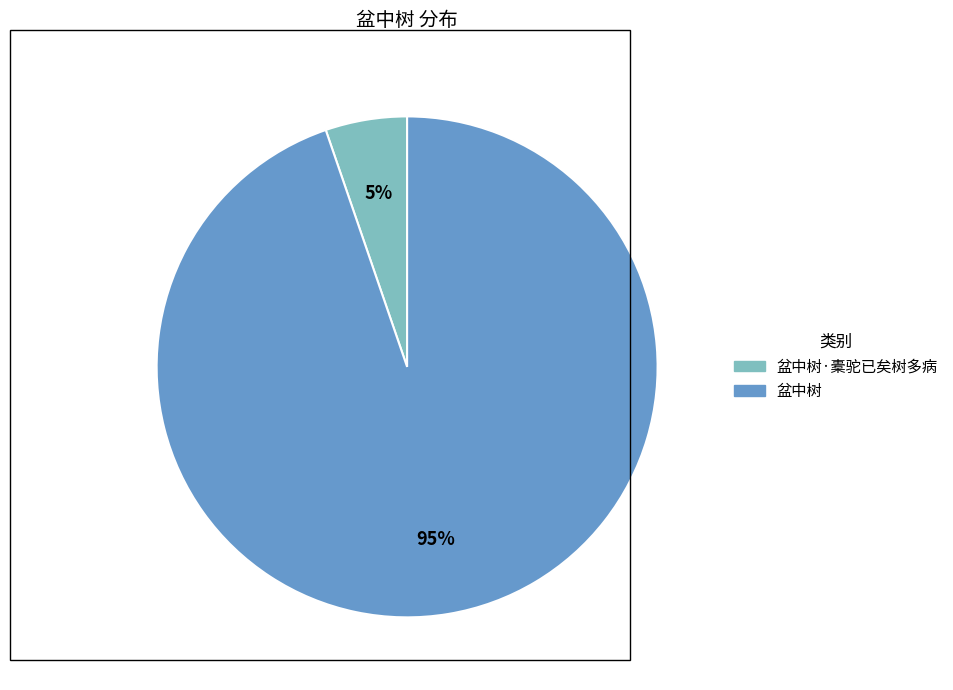

Is there a majority slice in this chart?

Yes